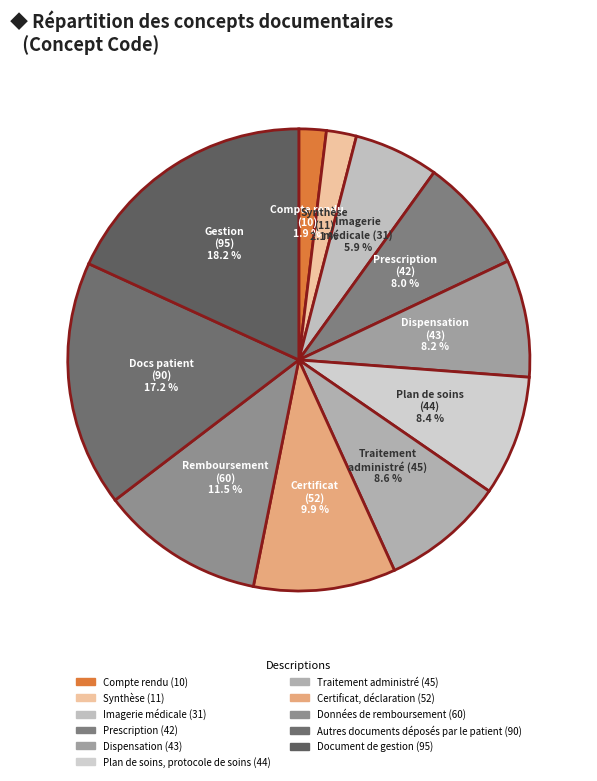

Is Synthèse the majority of the pie?

No